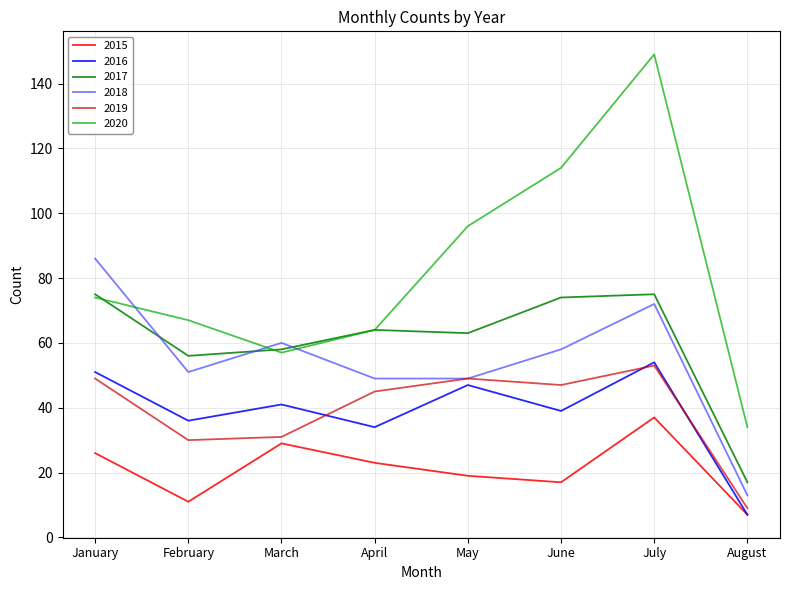

Which series has the widest spread of values?

2020